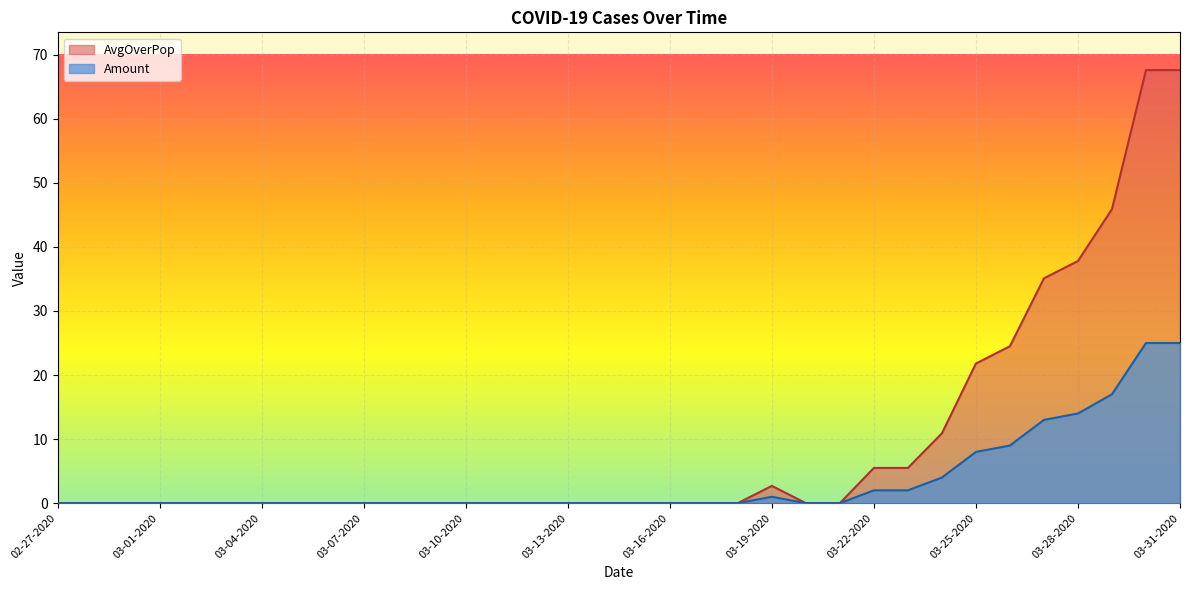

At which label does AvgOverPop reach its minimum?

02-27-2020